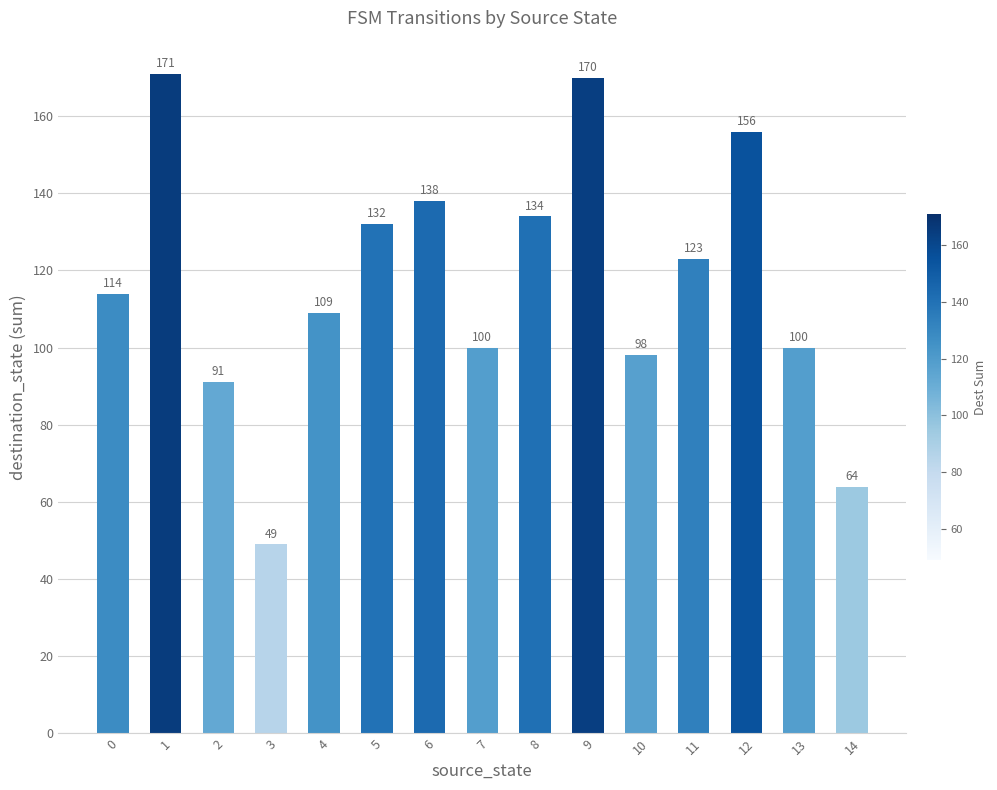

Which has a higher value, 12 or 4?

12